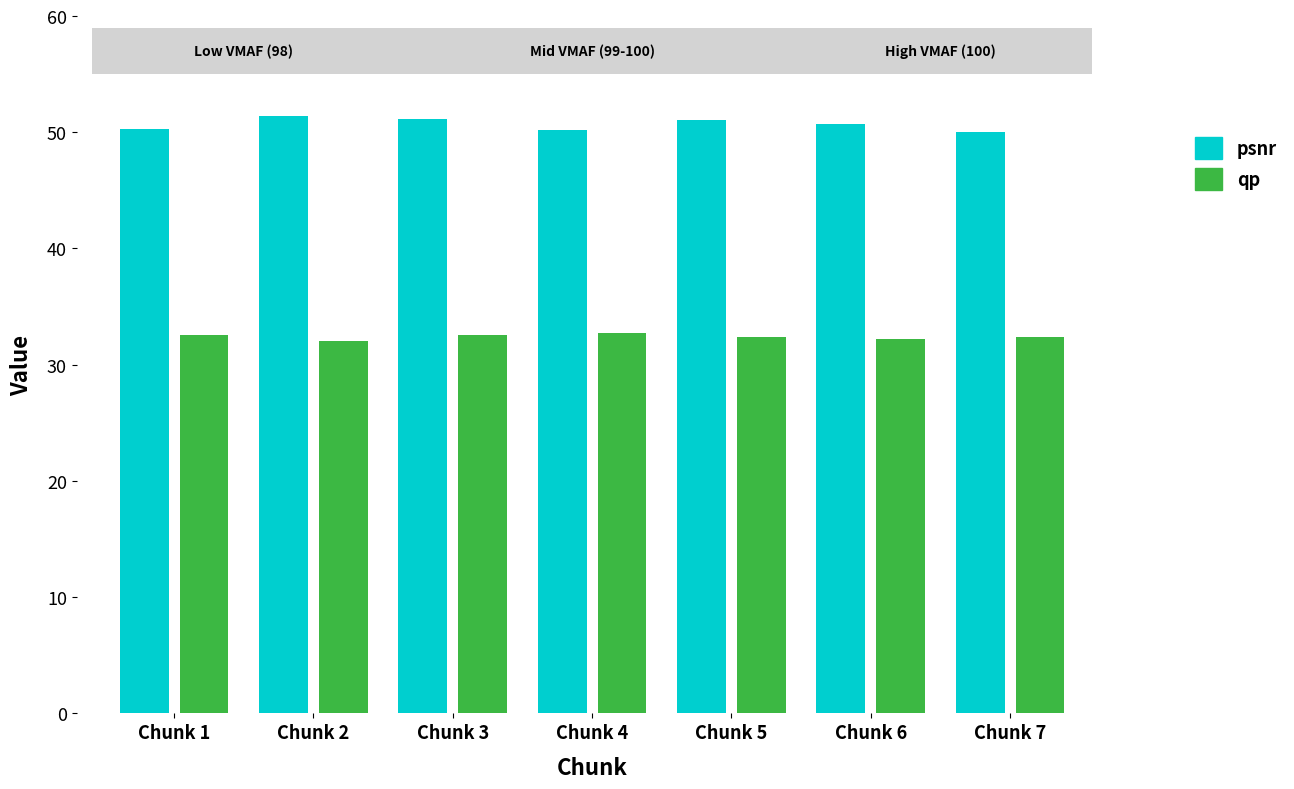

List the series in order of their peak value, lowest first.

qp, psnr